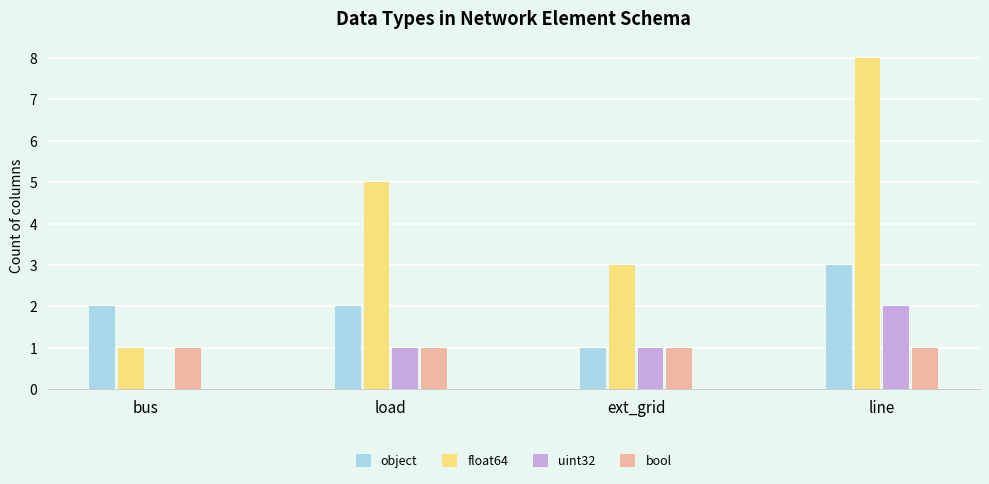

What is the approximate value of float64 at load?

5